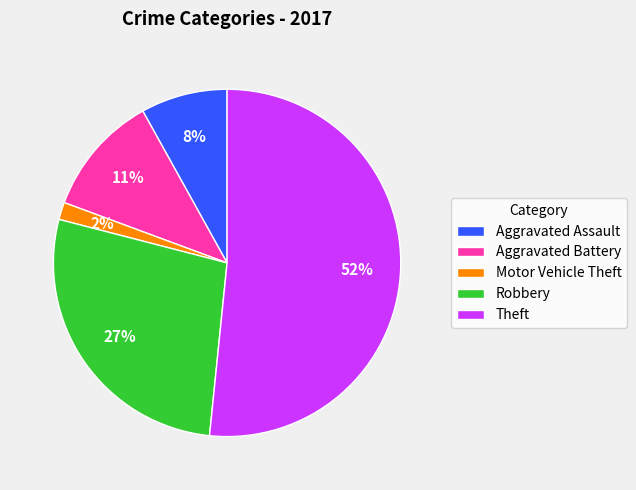

Combined, do Aggravated Assault and Robbery account for over 50%?

No